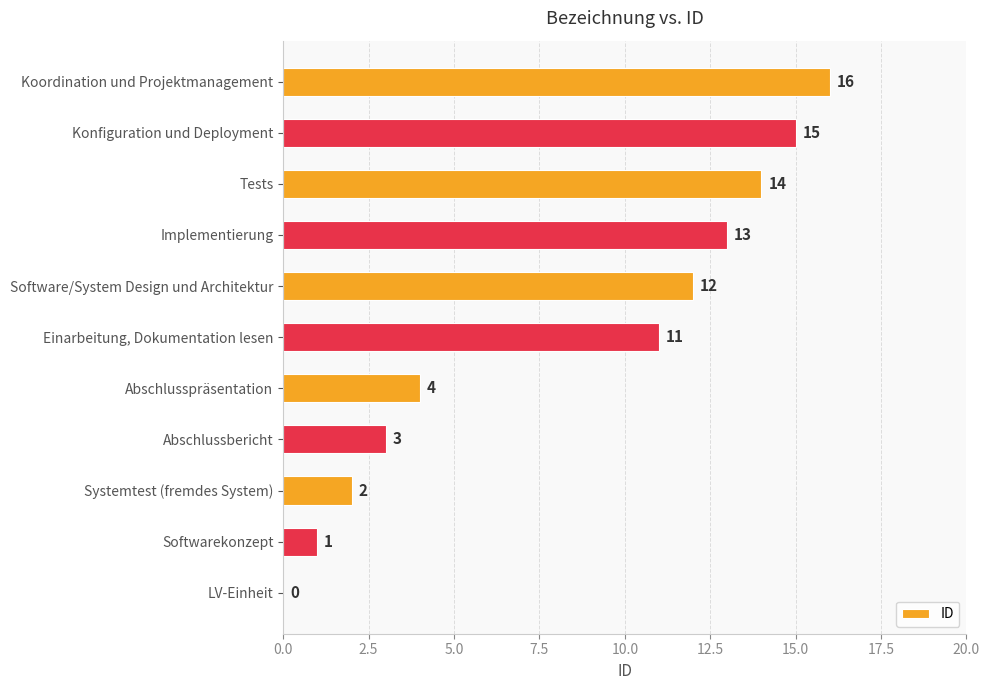

At which label is the value closest to 8?

Einarbeitung, Dokumentation lesen